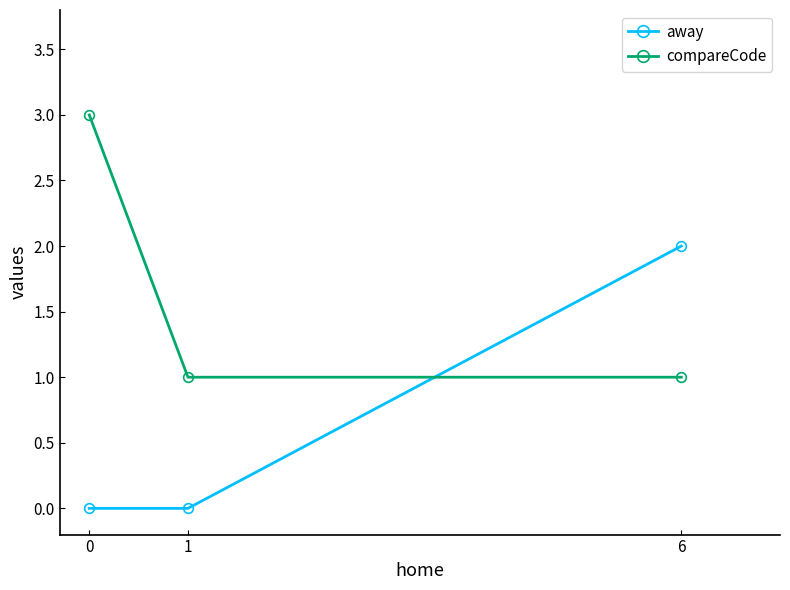

Is this an area chart (filled region under the line)?

No